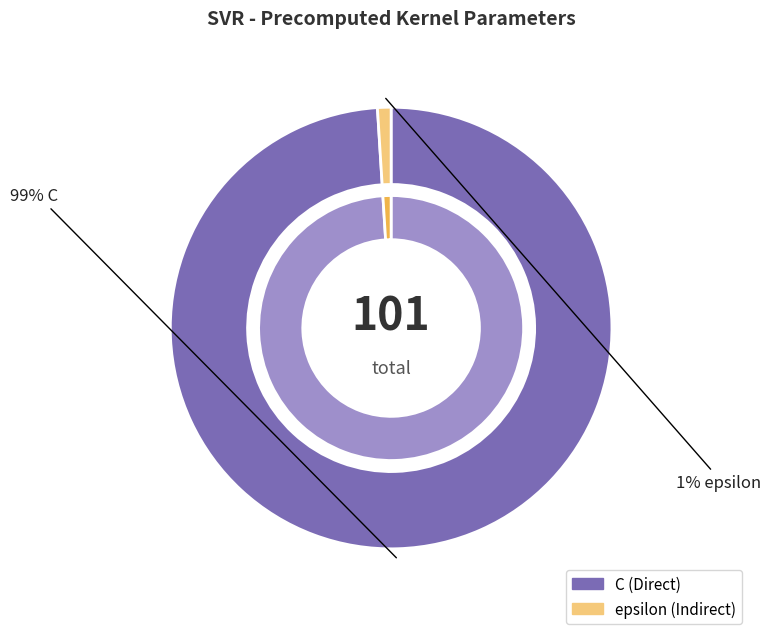

What percentage do C and epsilon together represent?

100.0%